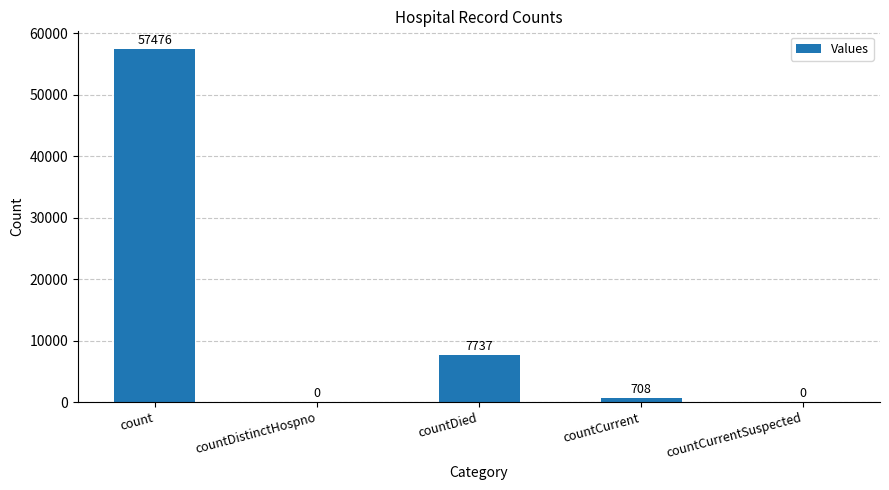

Which label corresponds to the largest value in the chart?

count